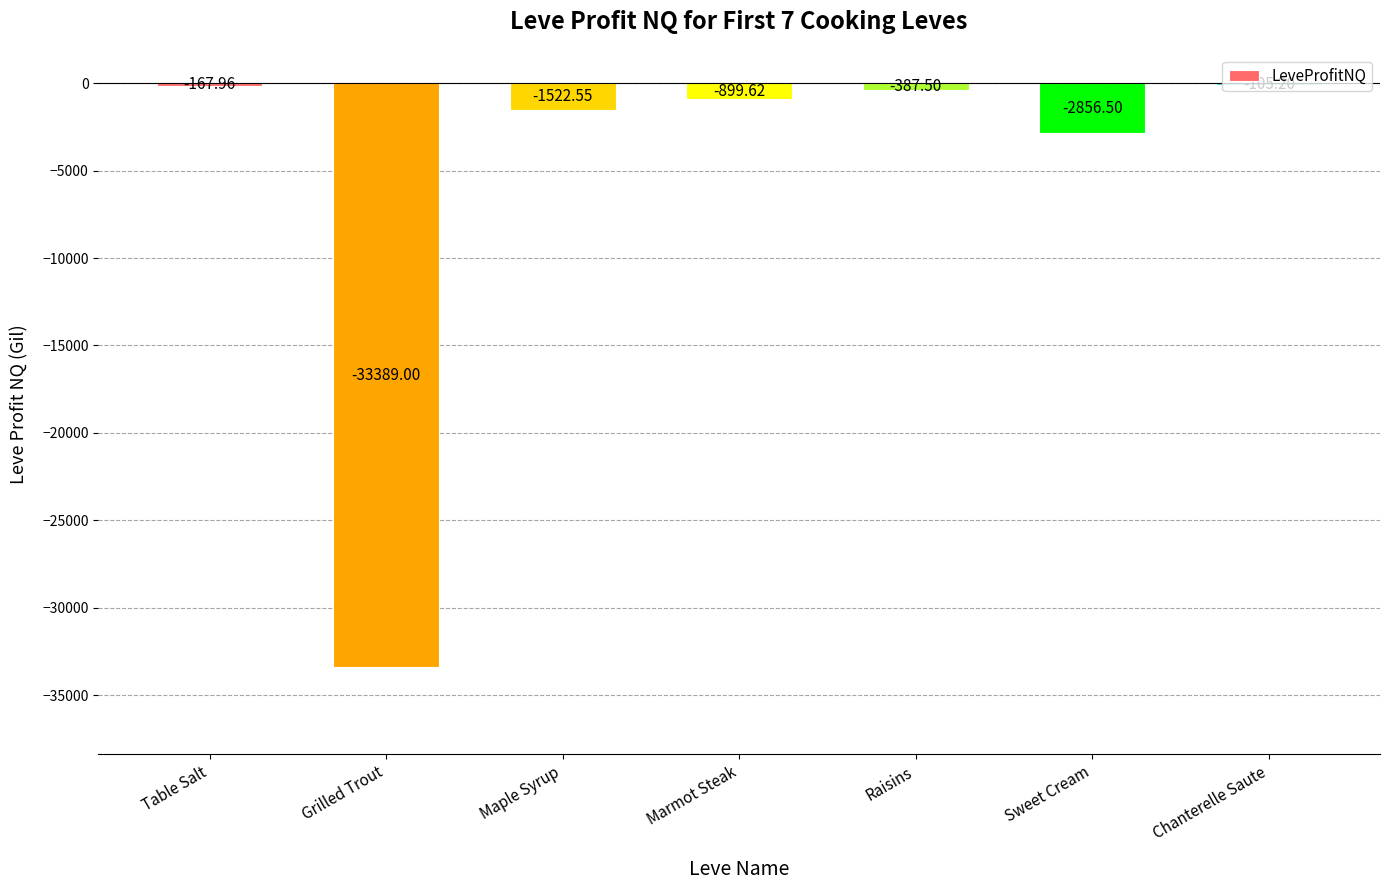

True or false: the data shows -890.1 at Sweet Cream.

False